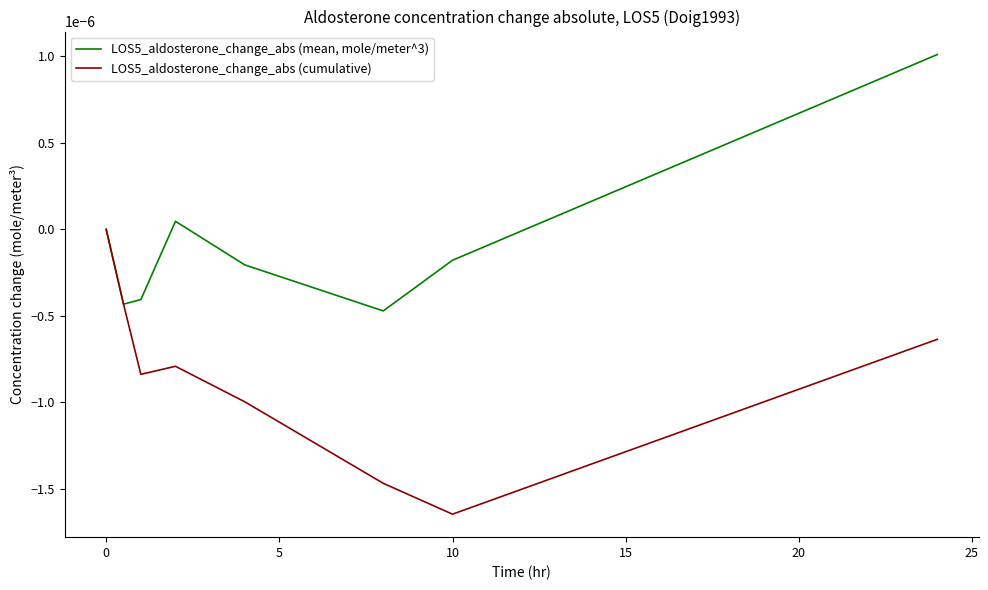

Rank the series by their average value, from highest to lowest.

LOS5_aldosterone_change_abs (mean, mole/meter^3), LOS5_aldosterone_change_abs (cumulative)